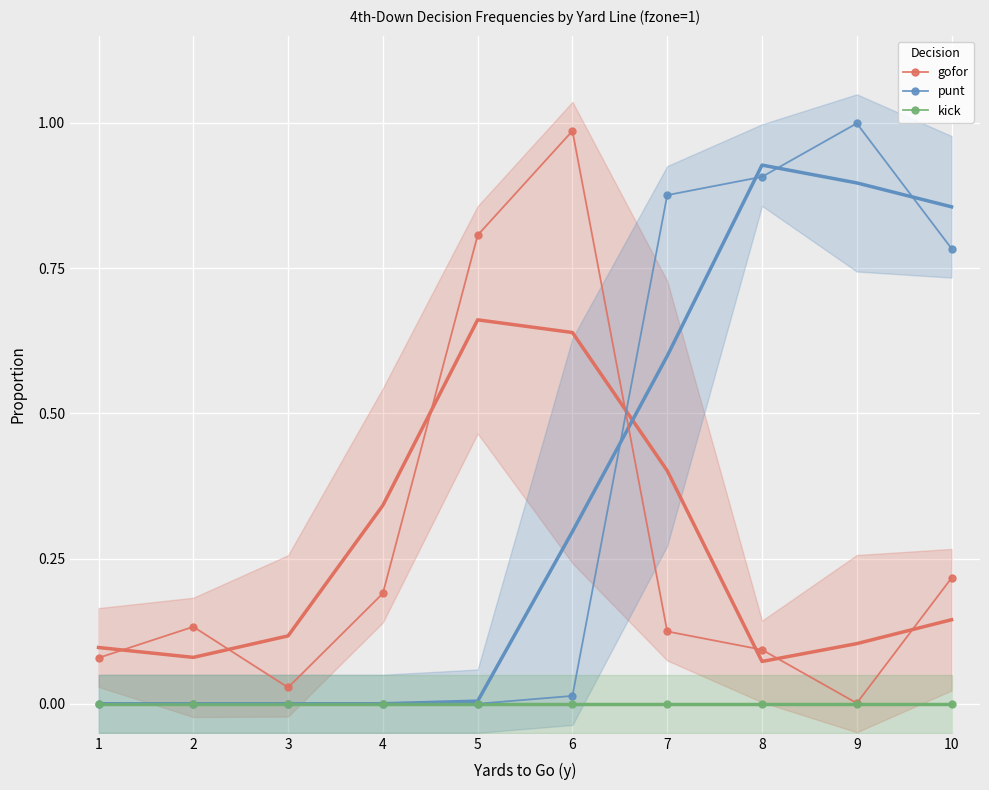

Which series has the largest total across all categories?

punt